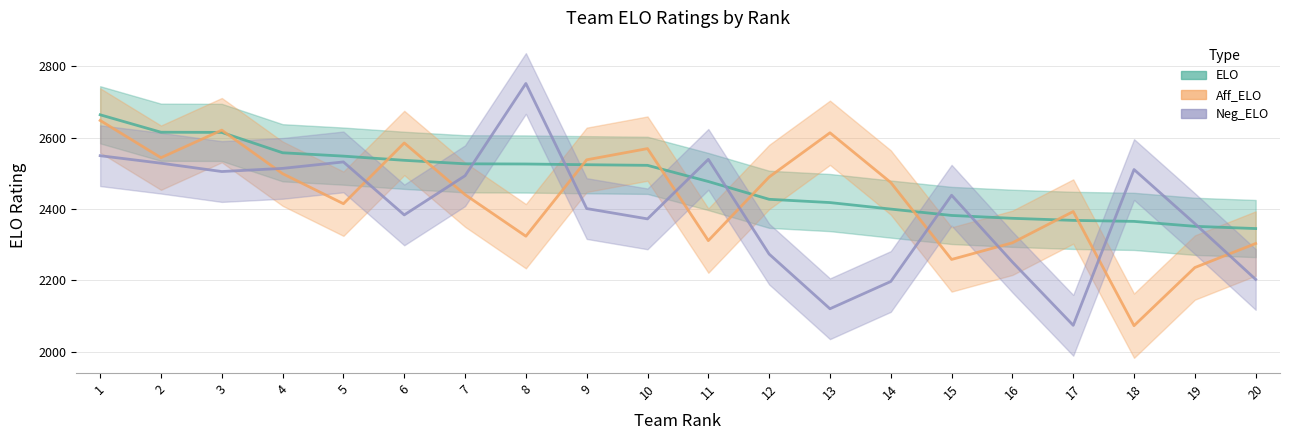

Which has a higher value, 7 or 5?

5